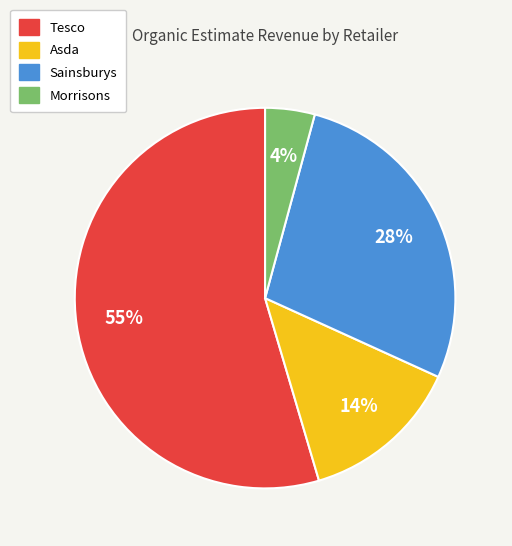

What is the ratio of the value at Morrisons to the value at Tesco?

0.1